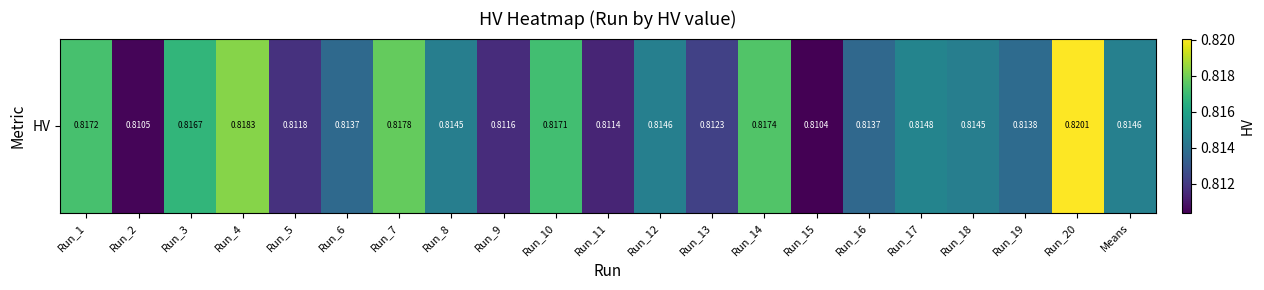

True or false: the data shows 1.3 at Run_10.

False